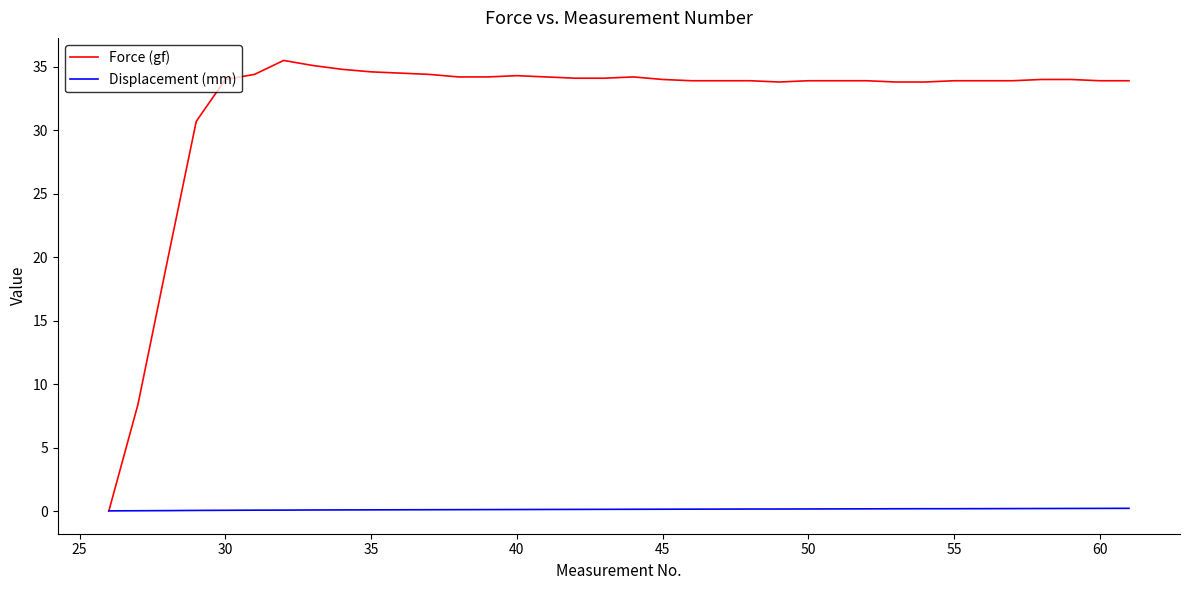

Which series has the widest spread of values?

Force (gf)